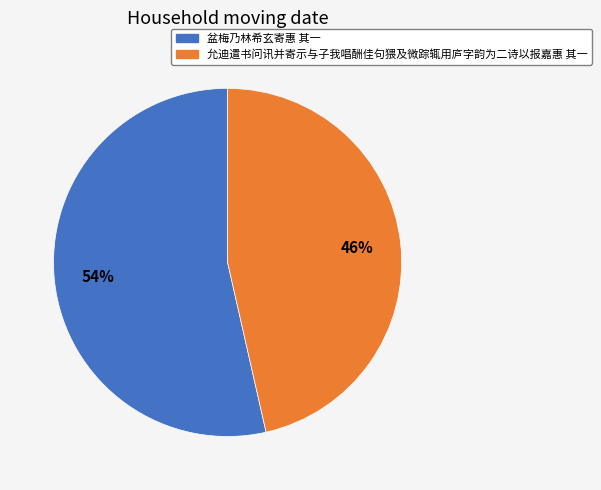

Approximately how many times larger is the value at 盆梅乃林希玄寄惠 其一 compared to 允迪遣书问讯并寄示与子我唱酬佳句猥及微踪辄用庐字韵为二诗以报嘉惠 其一?

1.2